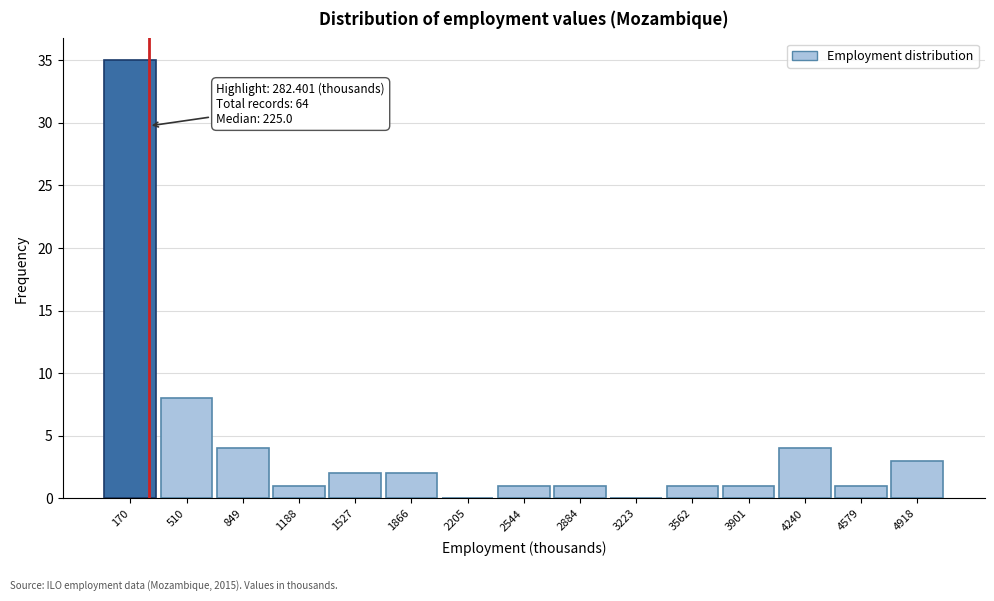

Which range on the x-axis has the tallest bar?

0 to 350